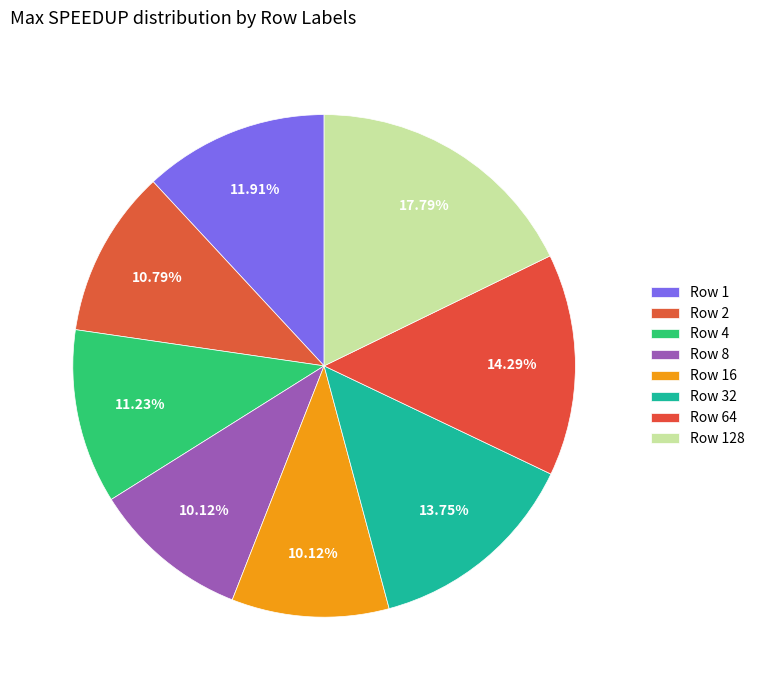

Is there any slice that represents more than half of the pie?

No